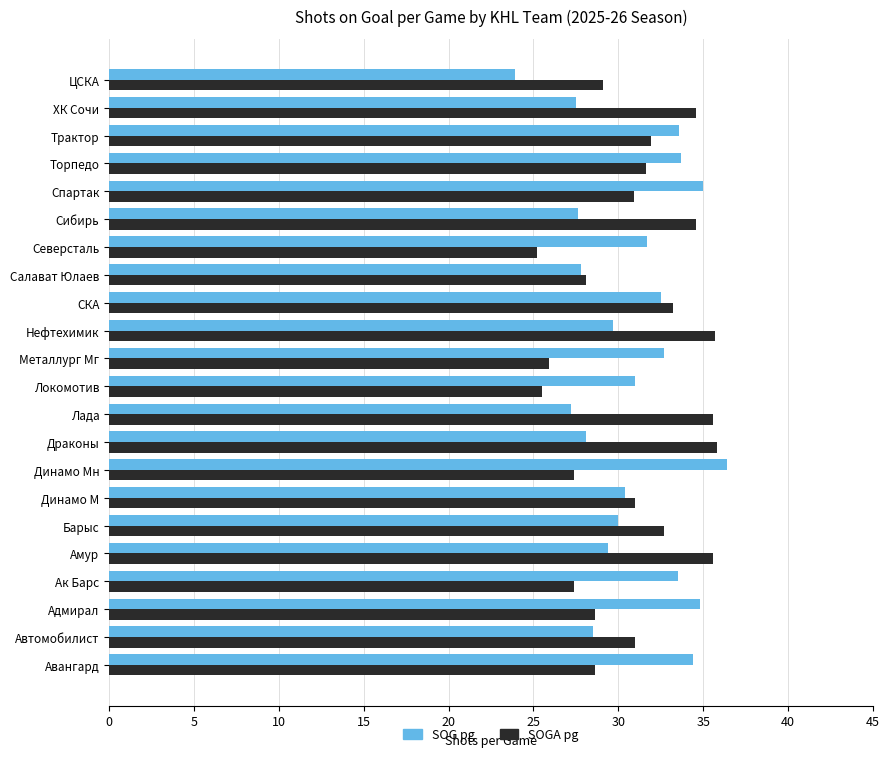

What is the minimum value shown in the chart?

23.9